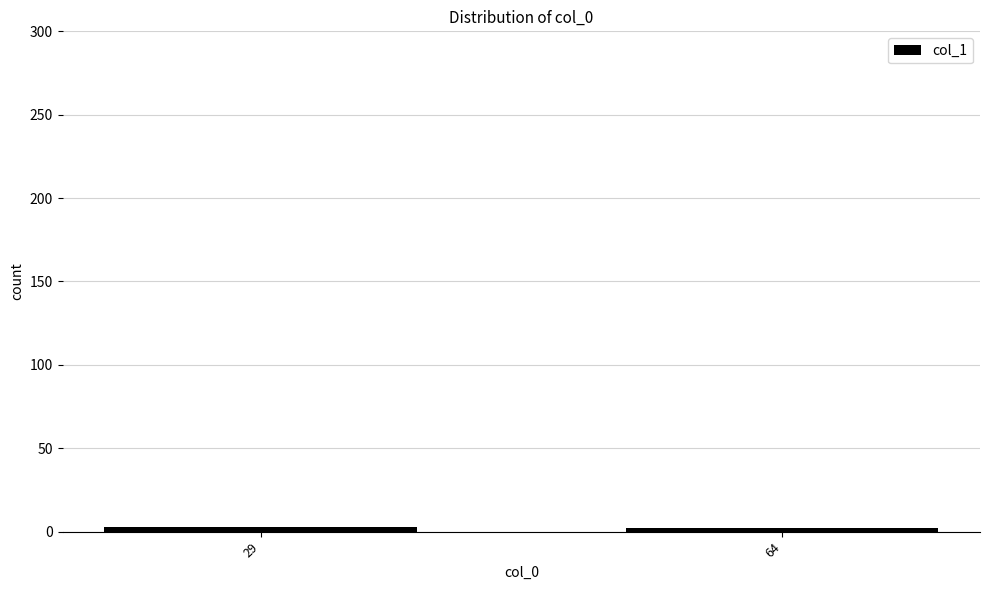

Rank the categories by value from highest to lowest.

29, 64